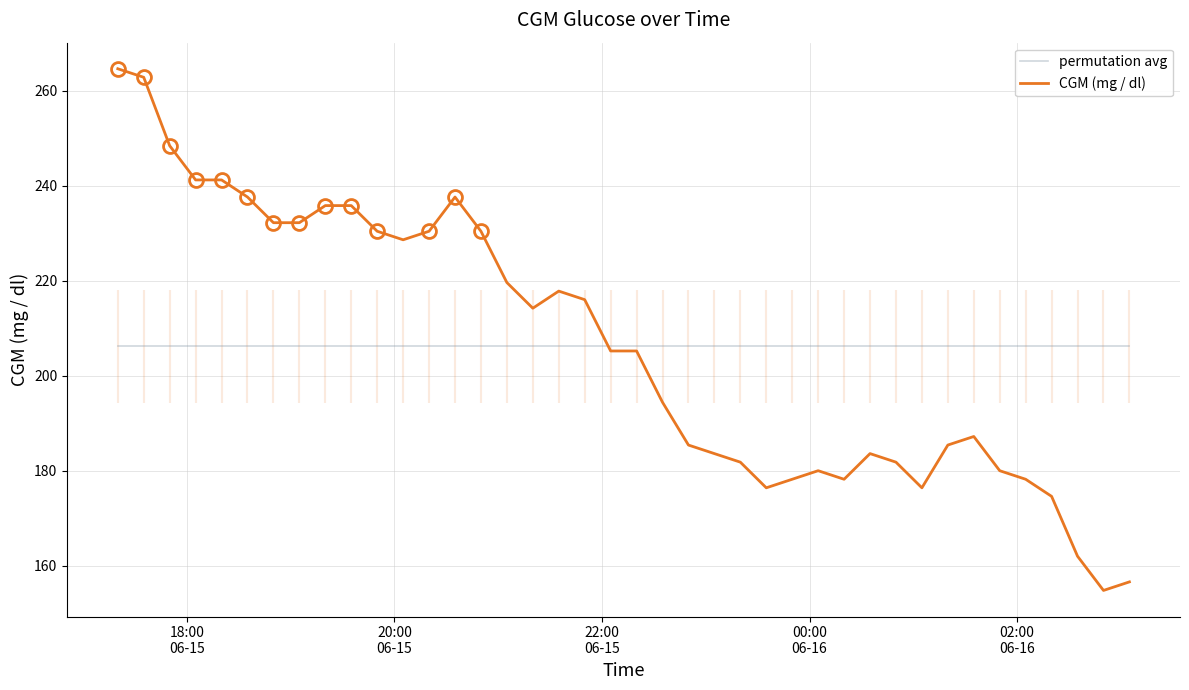

What is the highest value of the permutation avg series?

206.1